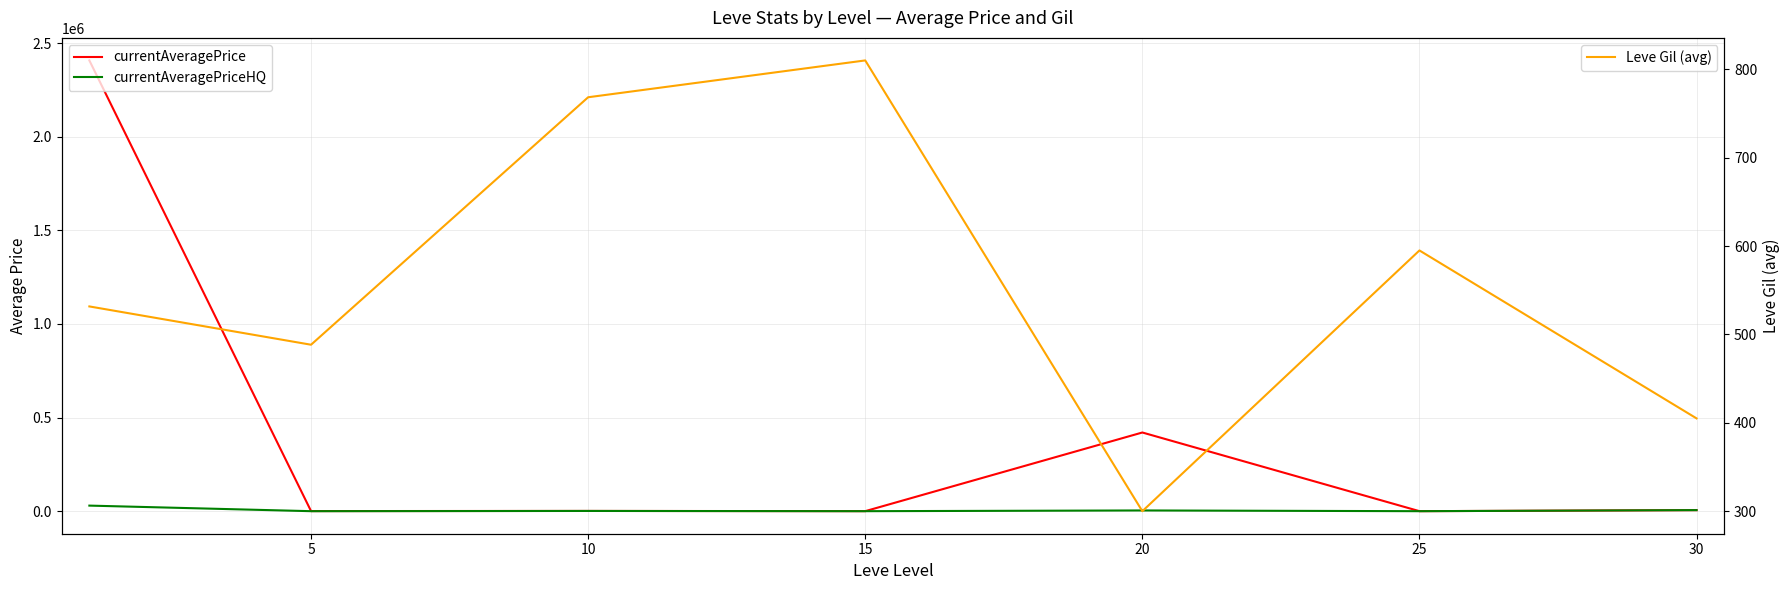

Reading left to right, transcribe all the data shown in this chart.

currentAveragePrice: 2407082.8	525.0	1338.8	167.5	420184.5	89.2	5565.2
currentAveragePriceHQ: 29761.2	0.0	1223.3	0.0	3893.5	0.0	5700.2
Leve Gil (avg): 531.7	488.3	768.3	810.0	300.0	595.0	405.0